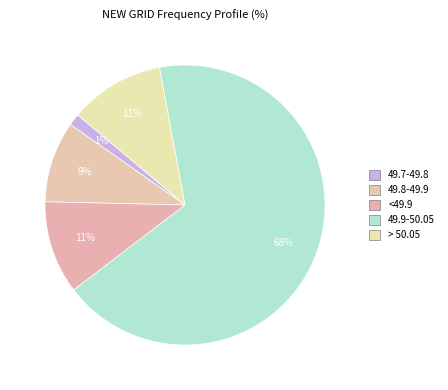

How many slices are in this pie chart?

5